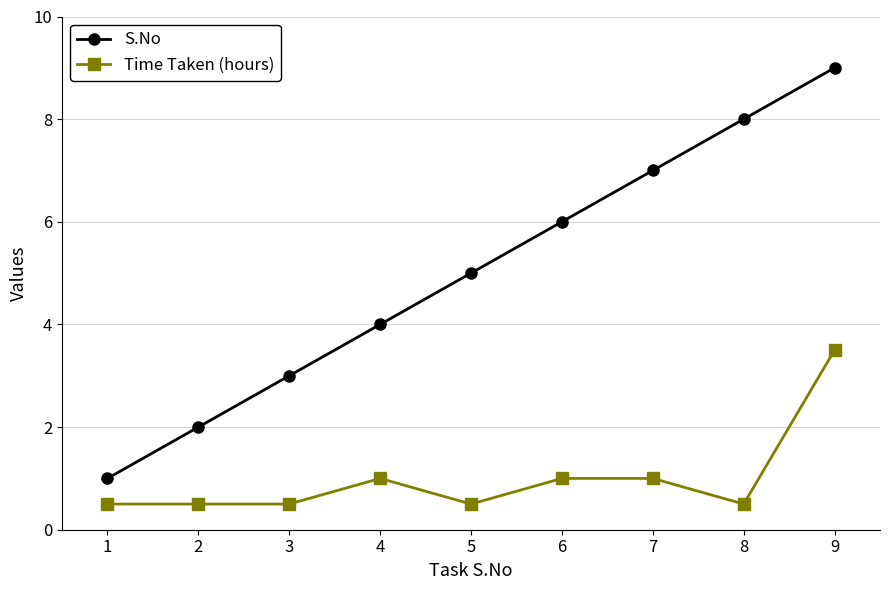

Is this an area chart (filled region under the line)?

No